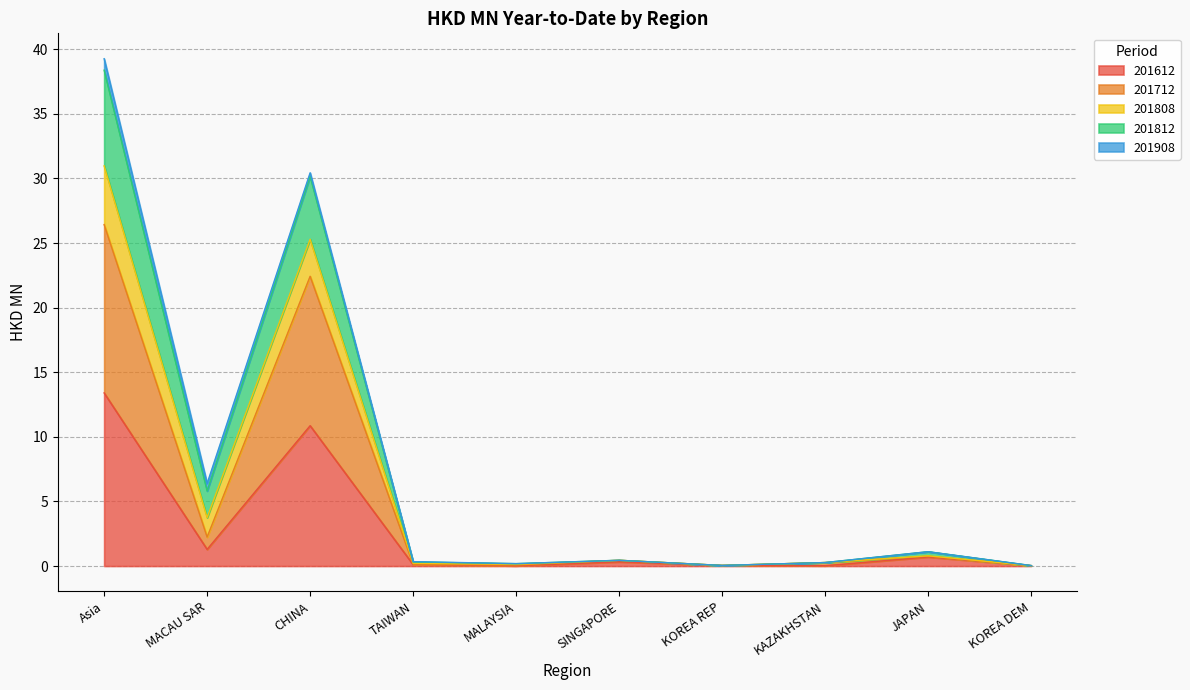

Is it true that 201612 equals 10.9 at CHINA?

True